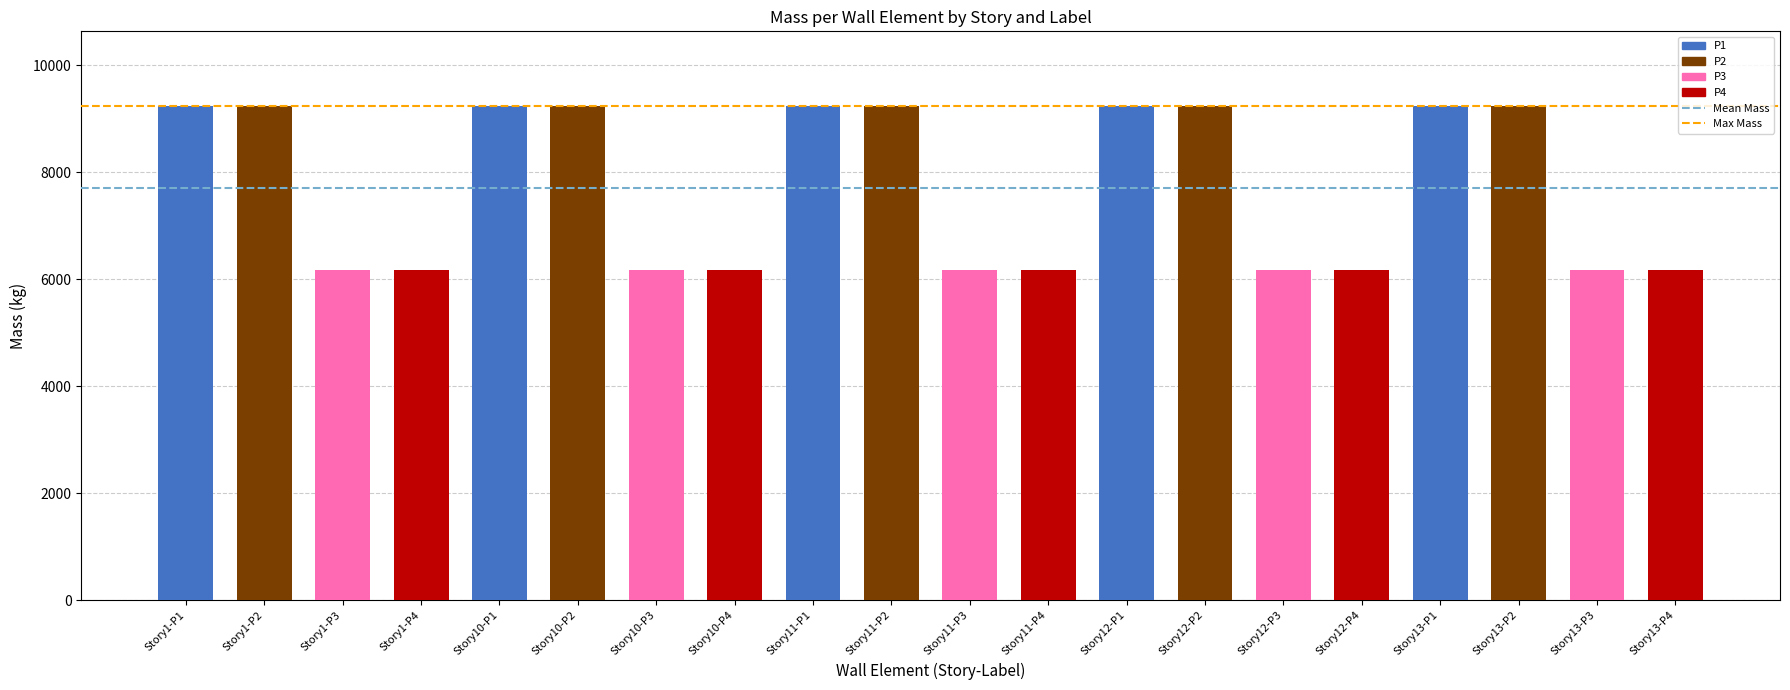

What is the maximum value shown in the chart?

9247.7